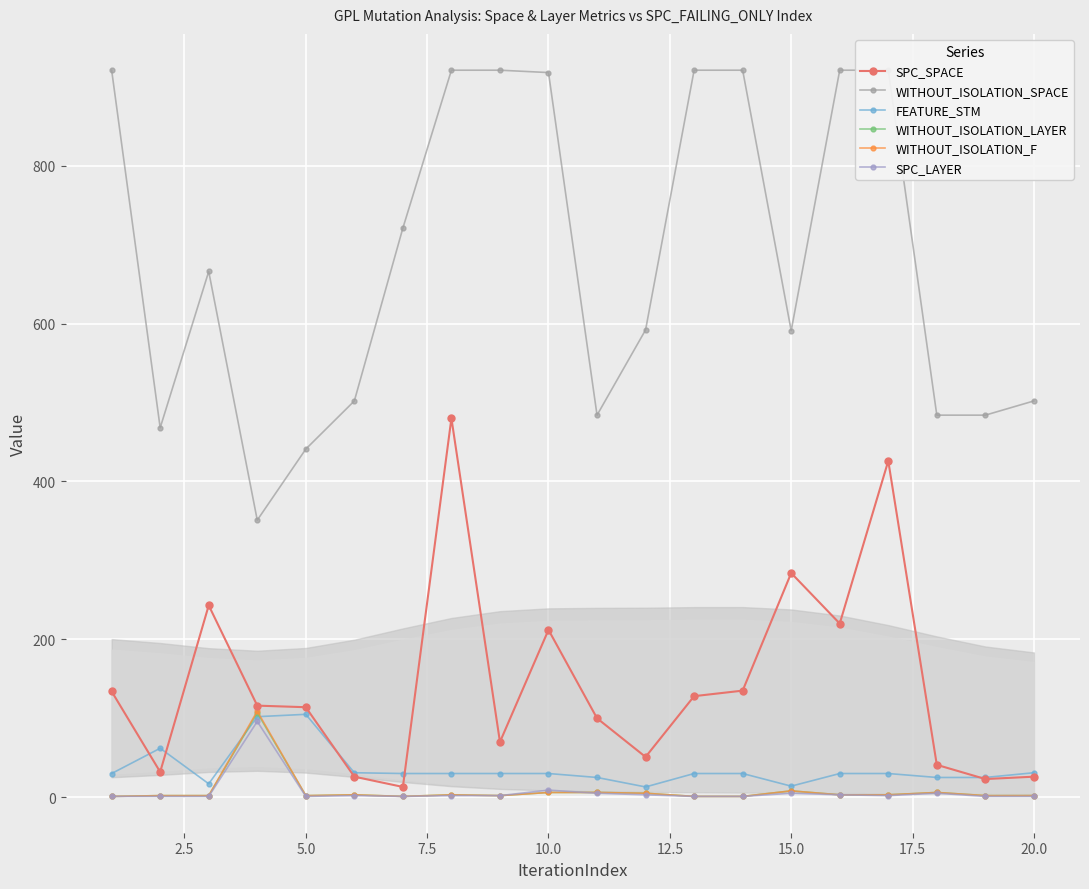

What is the average value of the SPC_SPACE series?

144